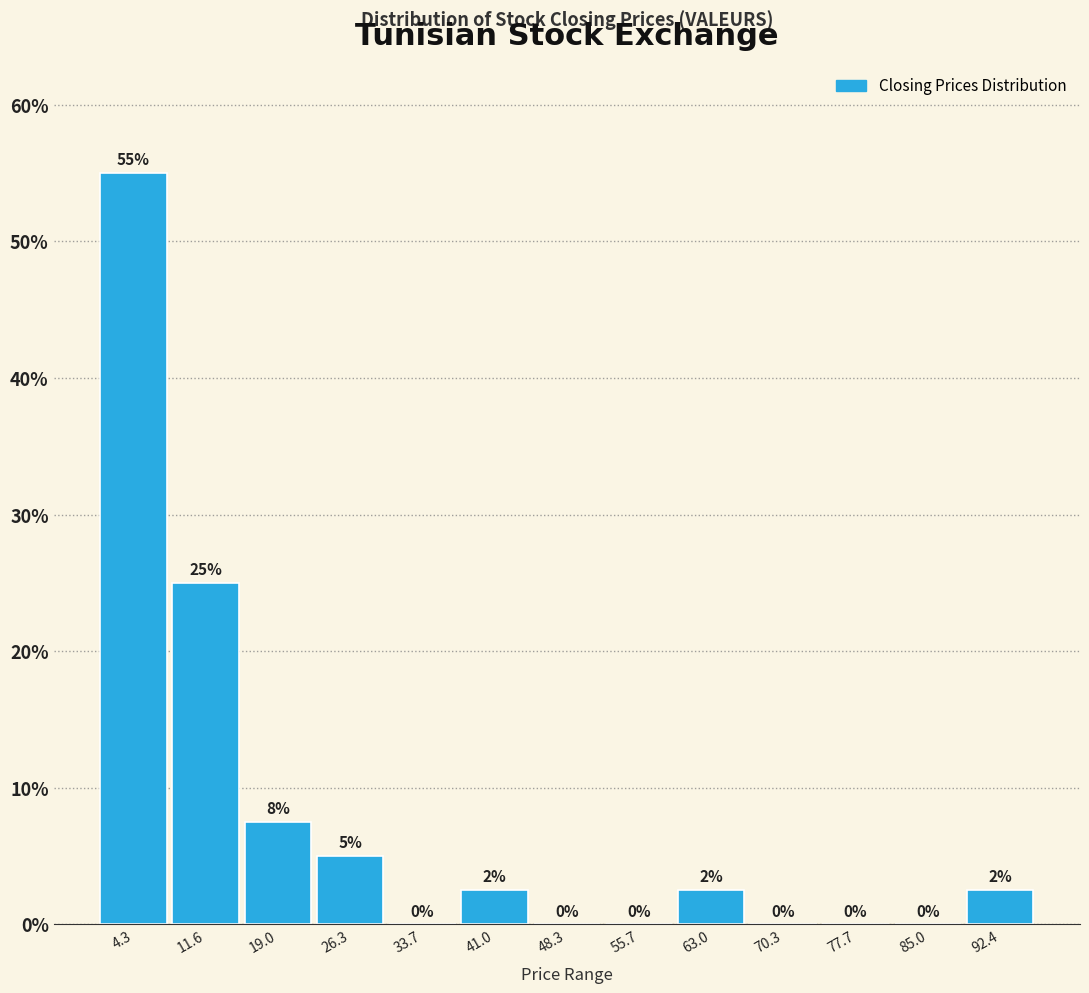

Over which range of the x-axis is the bar tallest?

1 to 8